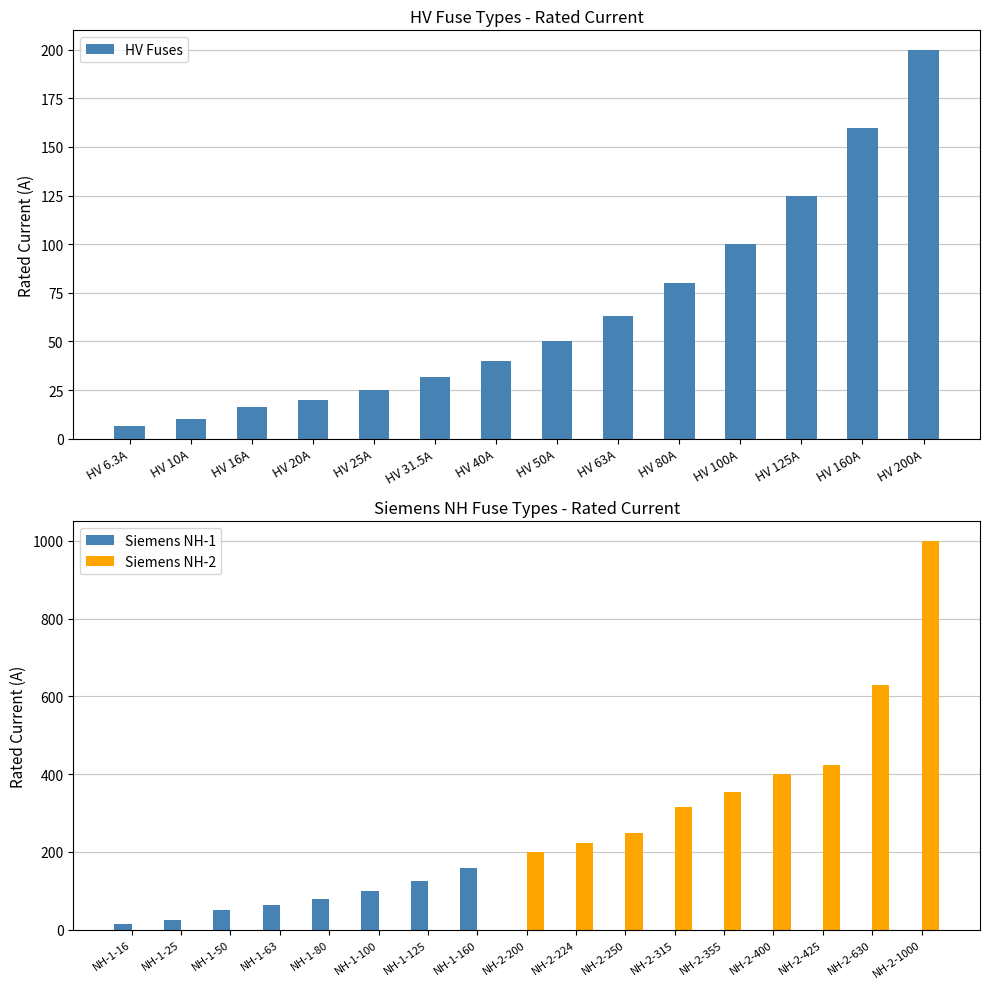

The value of HV Fuses at HV 10A is 10.0. True or false?

True